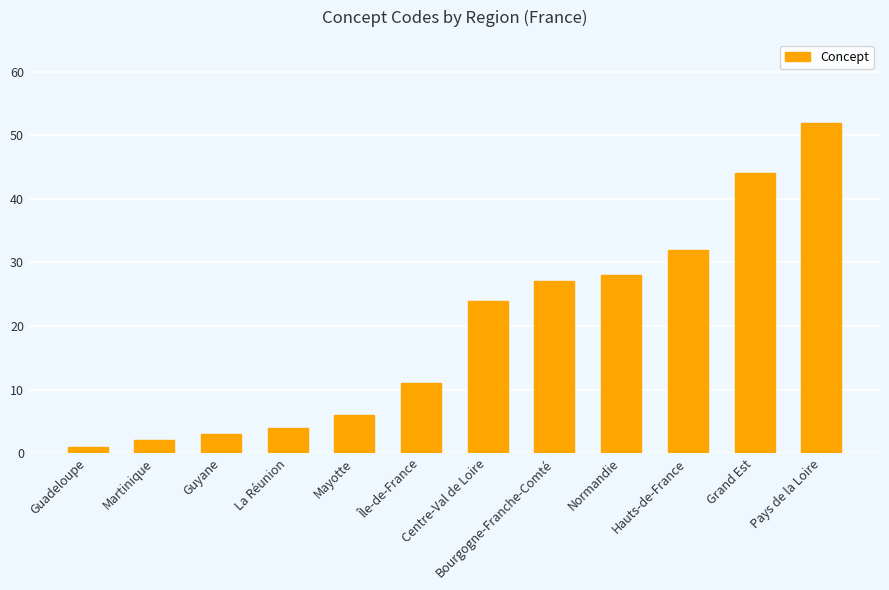

What is the ratio of the value at Île-de-France to the value at Guadeloupe?

11.0